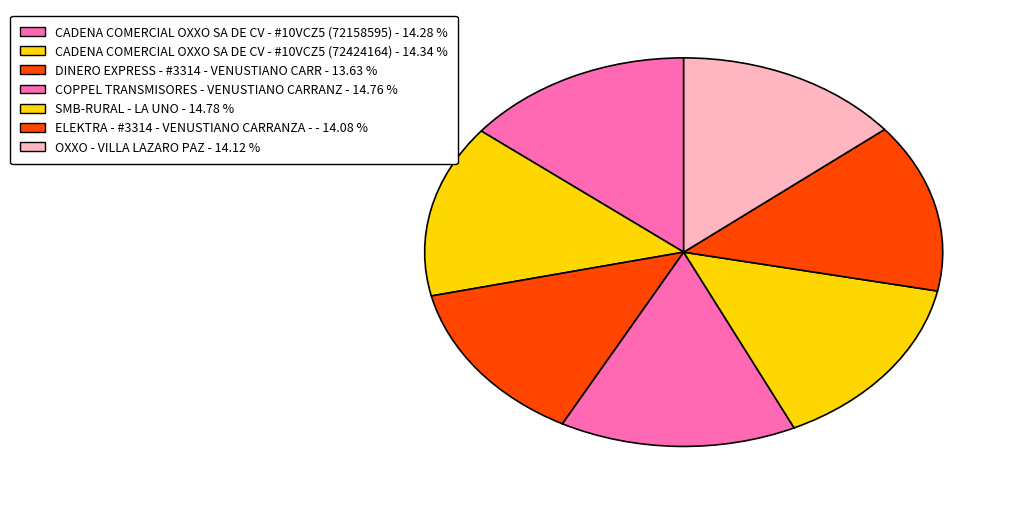

What percentage is the SMB-RURAL - LA UNO slice, to the nearest percent?

15%